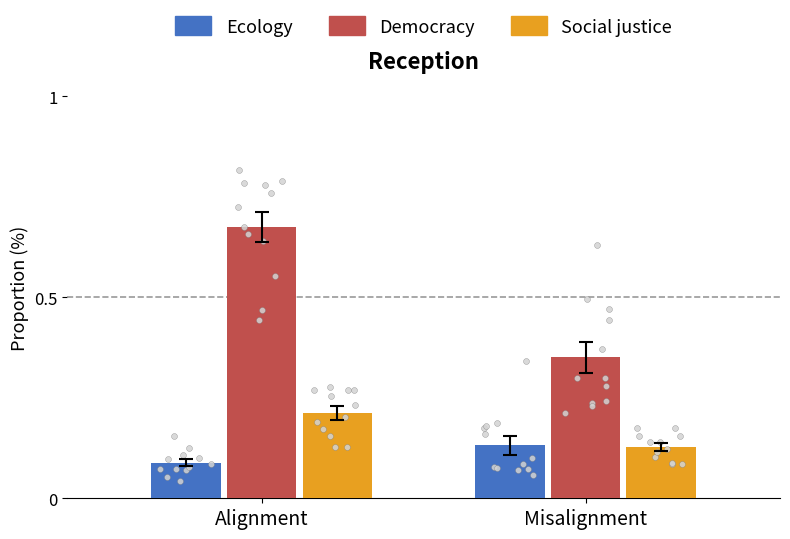

At how many categories does at least one series exceed 0?

2